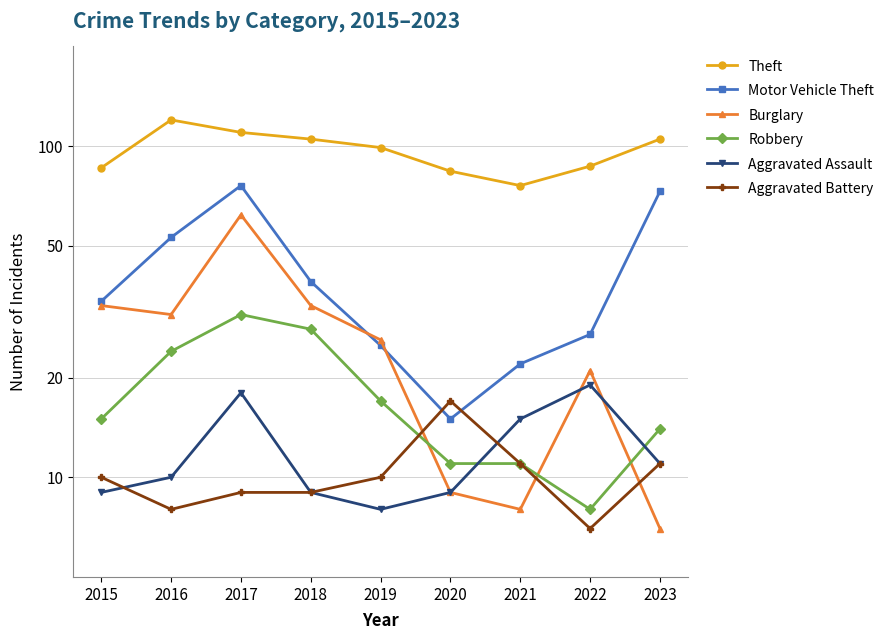

What is the sum of the Robbery values at 2023 and 2018?

42